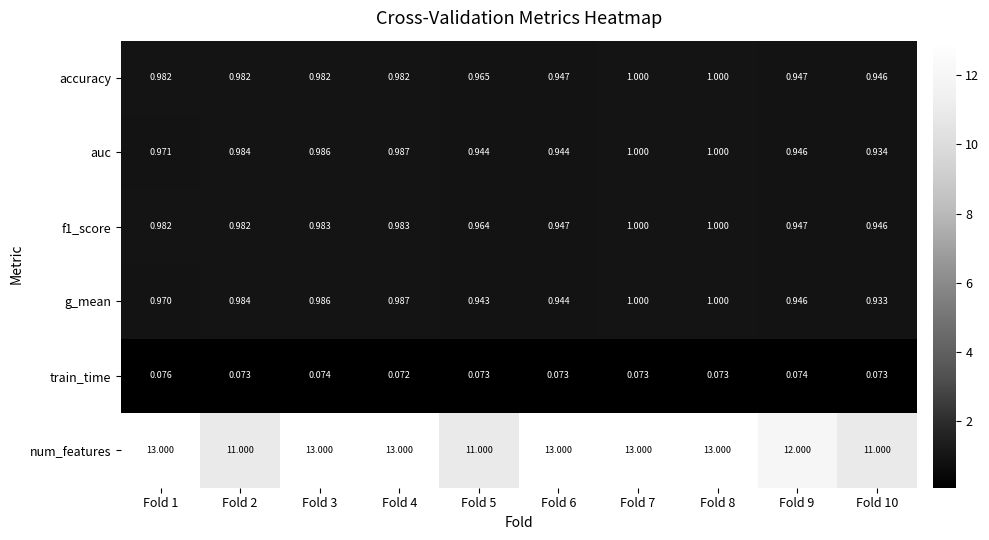

Which series has the largest total across all categories?

num_features